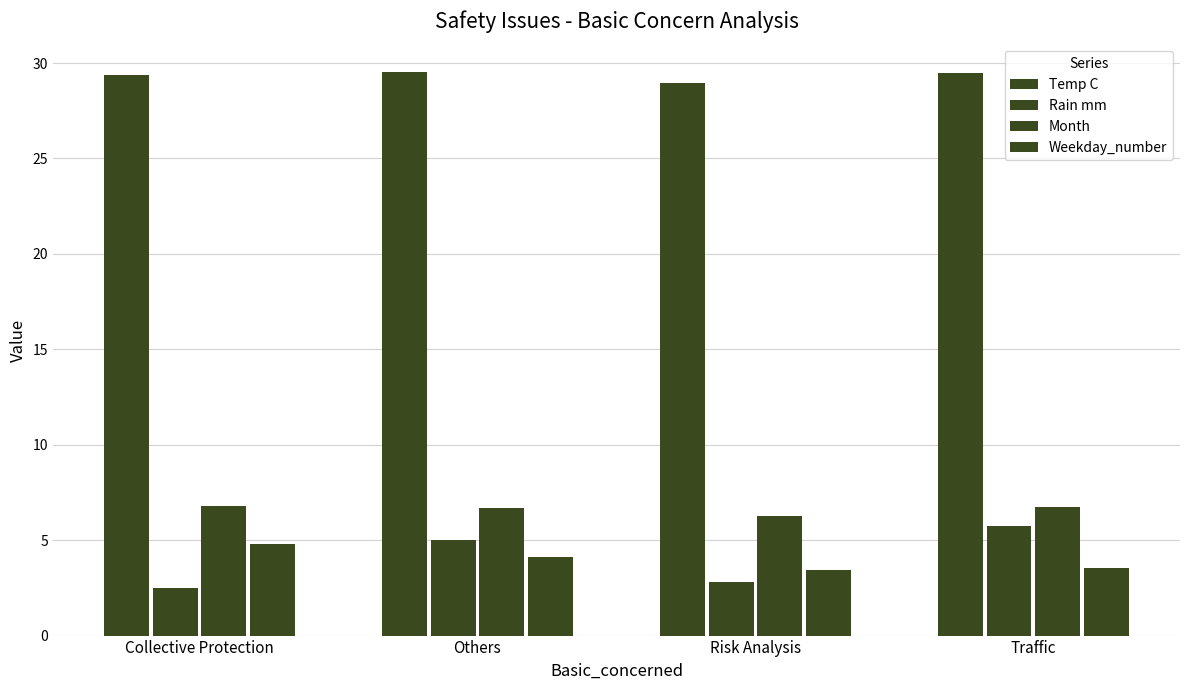

What is the difference between the Month values at Traffic and Collective Protection?

0.1